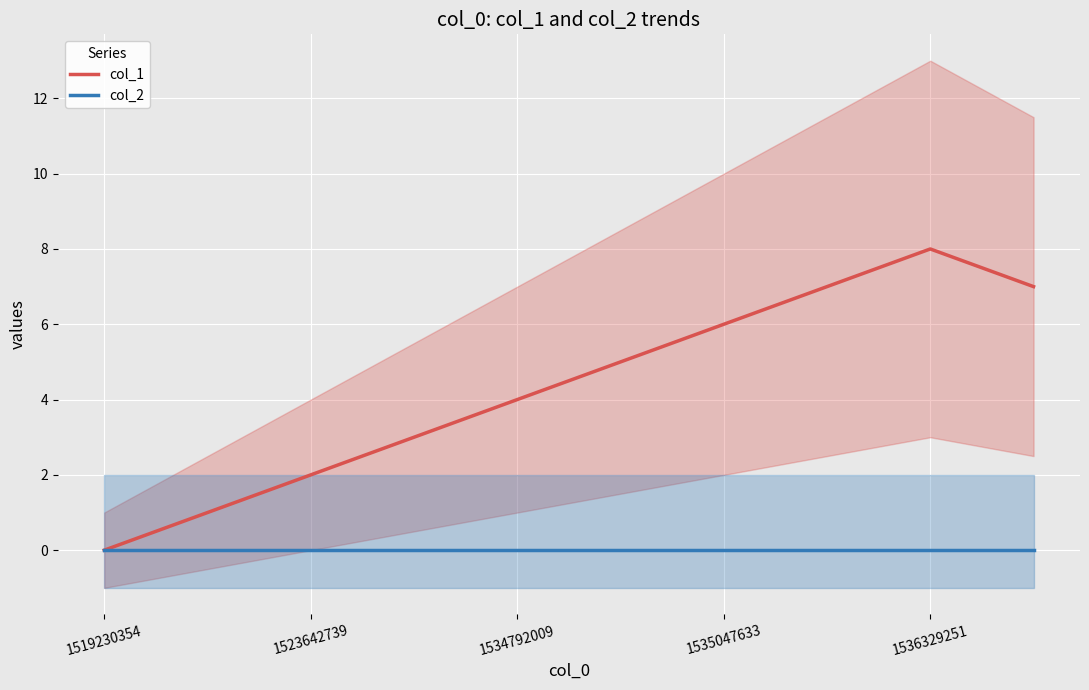

Is it true that col_1 equals 3 at 1536329251?

False